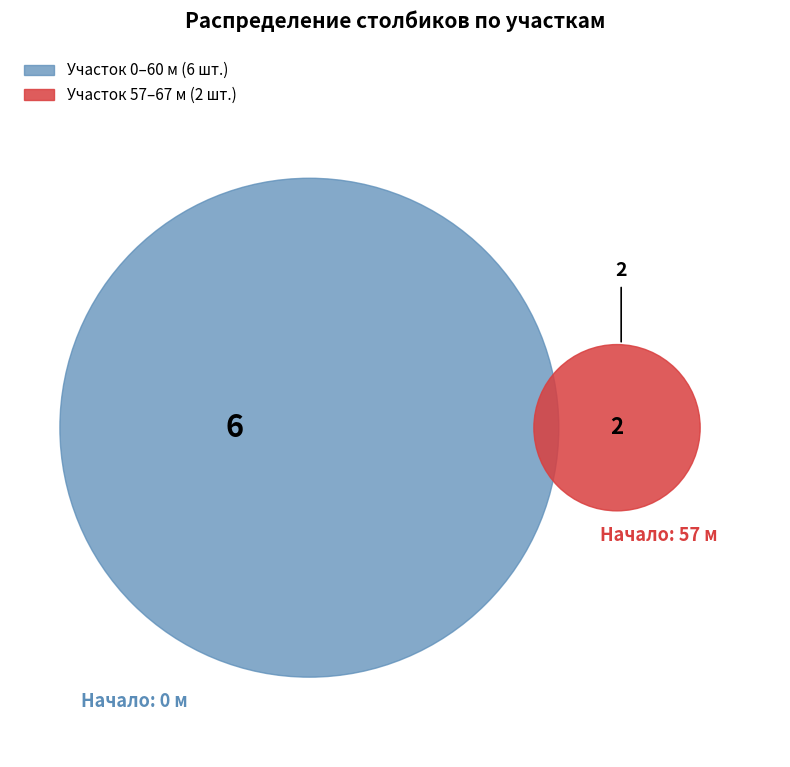

What percentage do 0 and 57 together represent?

100.0%